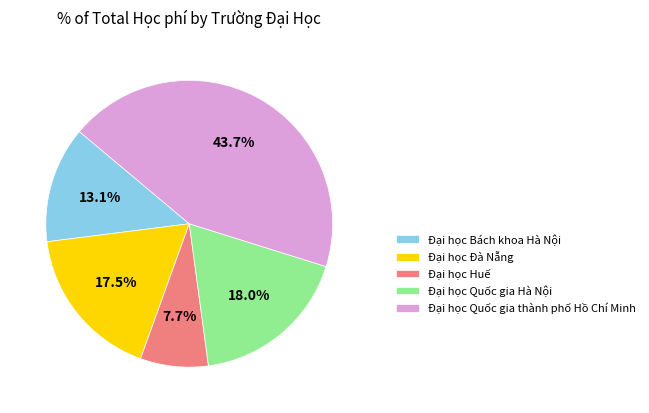

Rank the categories by value from highest to lowest.

Đại học Quốc gia thành phố Hồ Chí Minh, Đại học Quốc gia Hà Nội, Đại học Đà Nẵng, Đại học Bách khoa Hà Nội, Đại học Huế